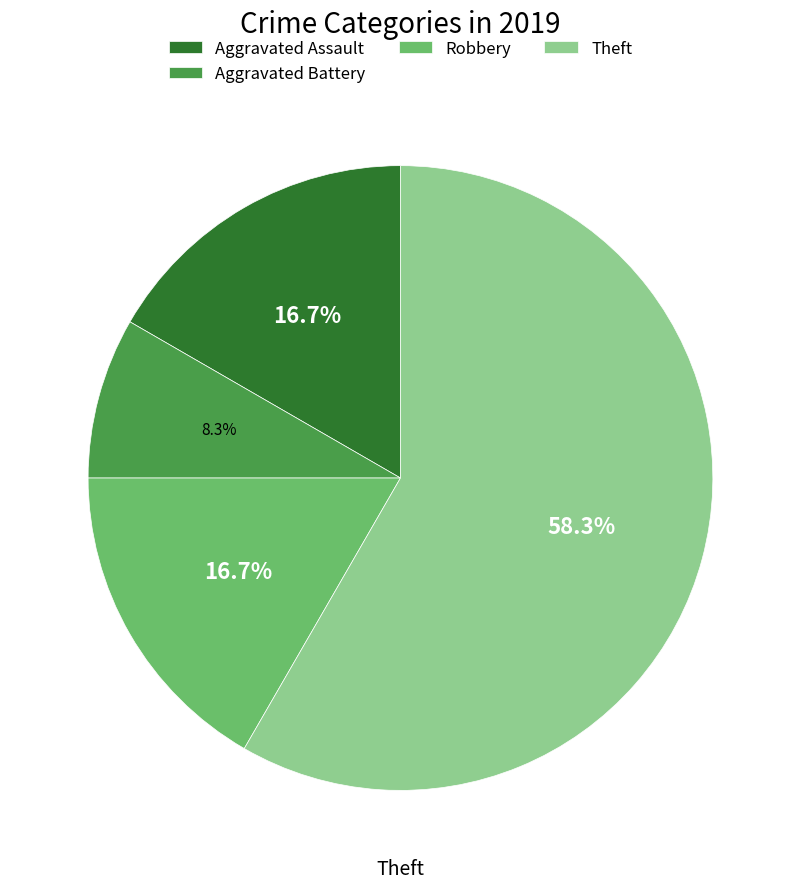

Which category has the biggest portion of the pie?

Theft